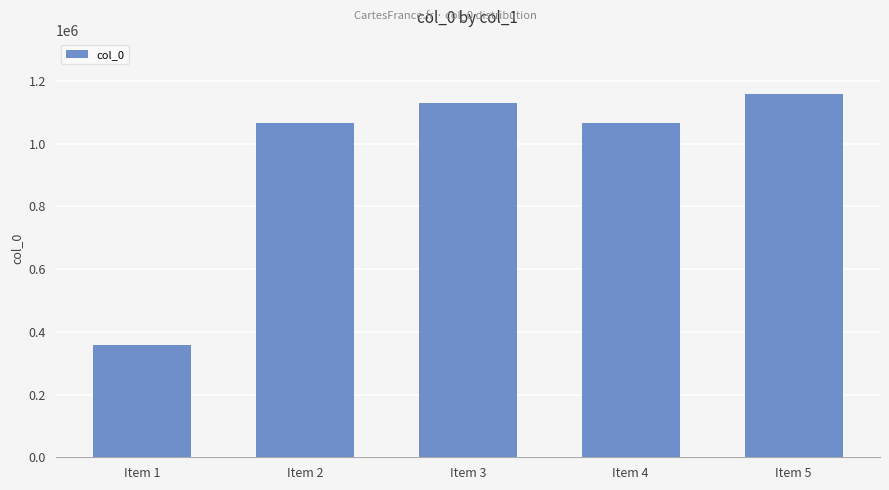

How many values are below 1066831?

2